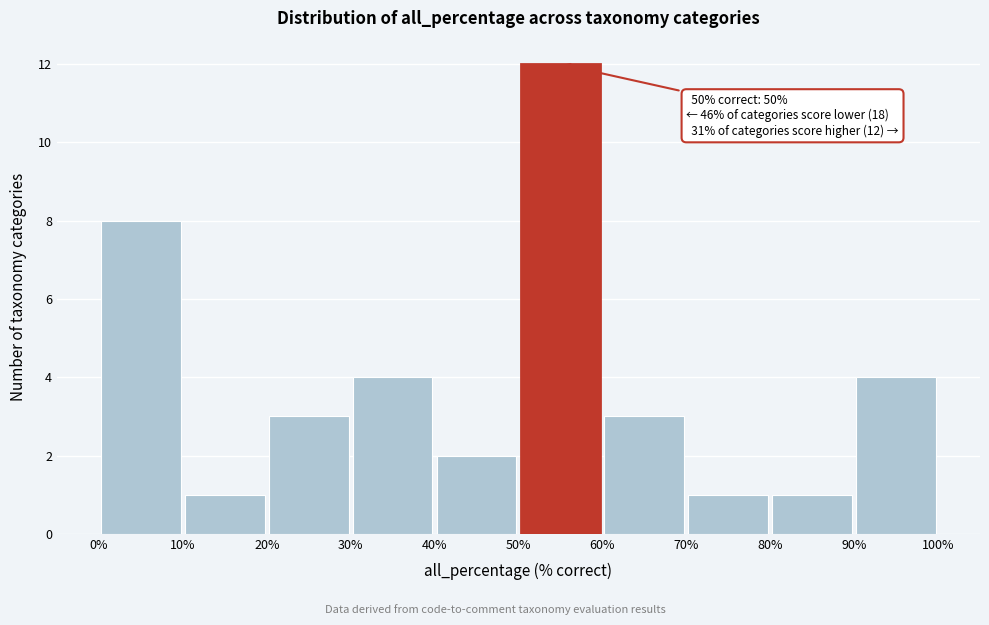

Which range on the x-axis has the tallest bar?

50% to 60%